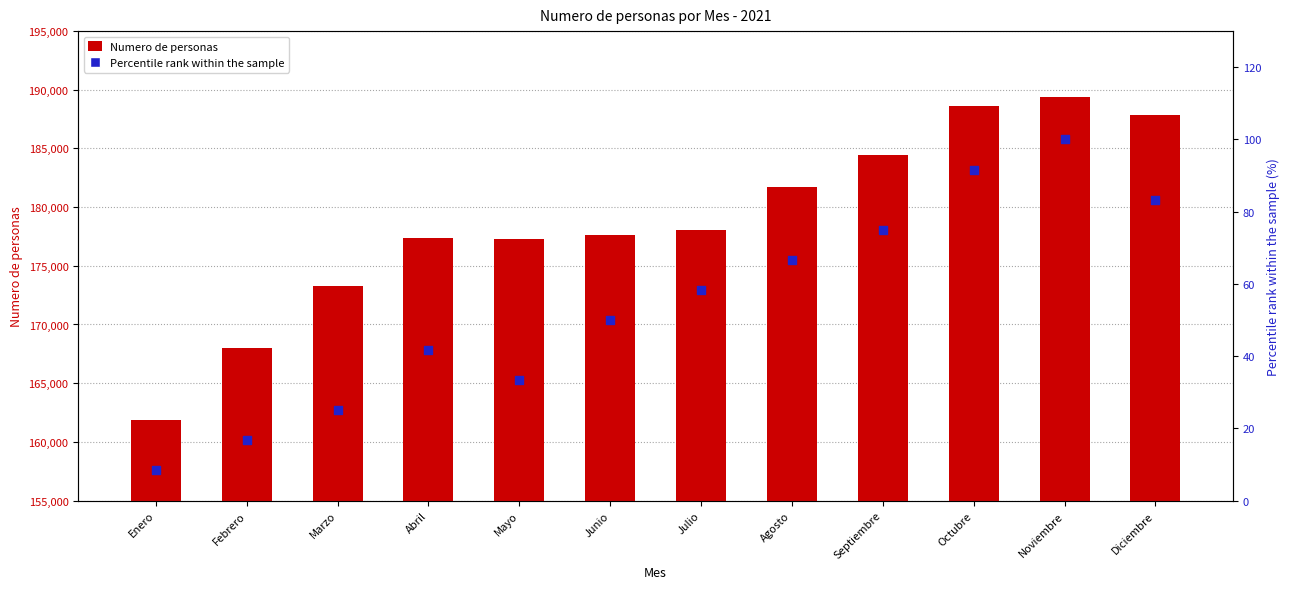

At how many categories does at least one series exceed 163474?

11